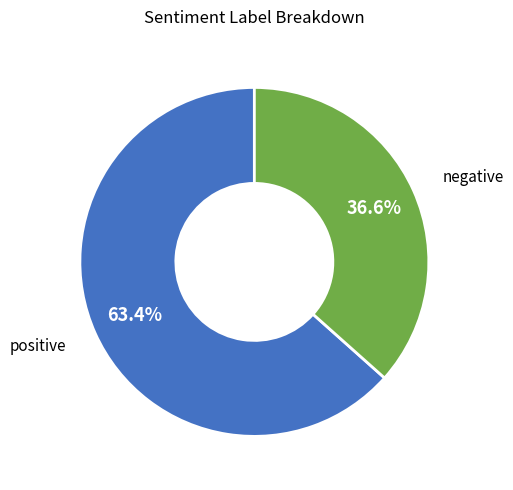

Rank the categories by value from lowest to highest.

negative, positive